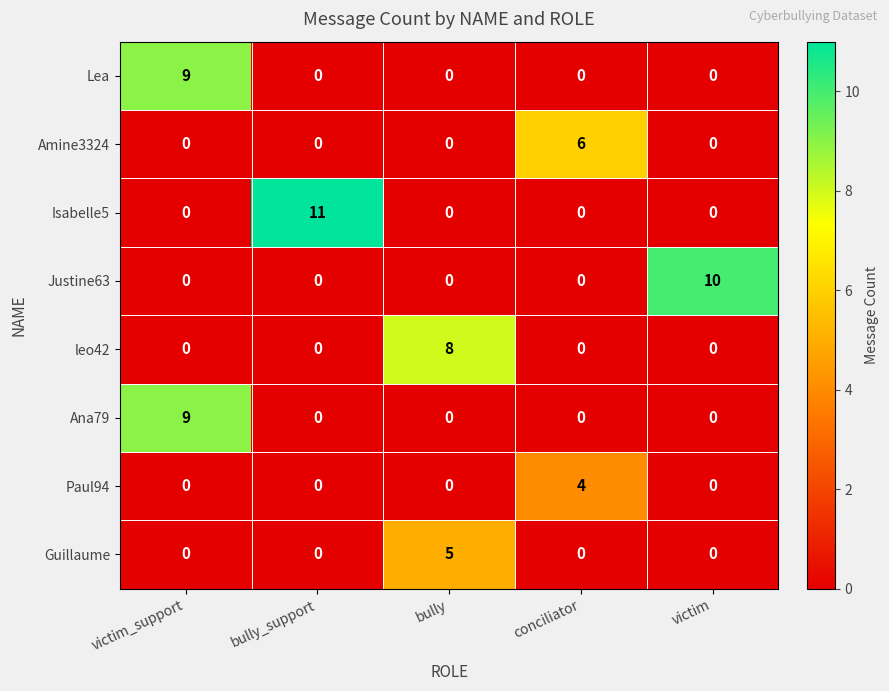

What is the highest value of the Guillaume series?

5